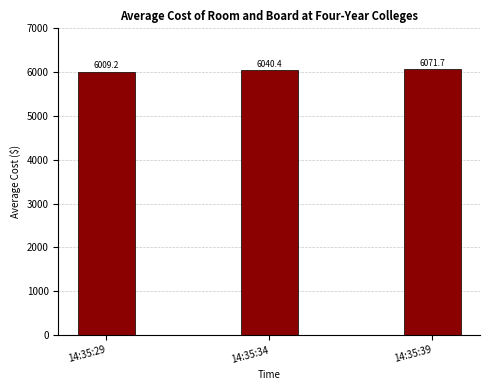

Where does the data first go above 6040?

14:35:34